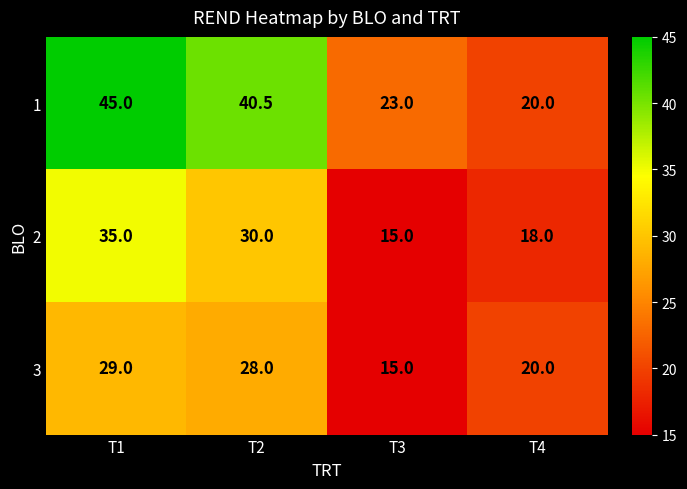

Read the 1 value at T2.

40.5